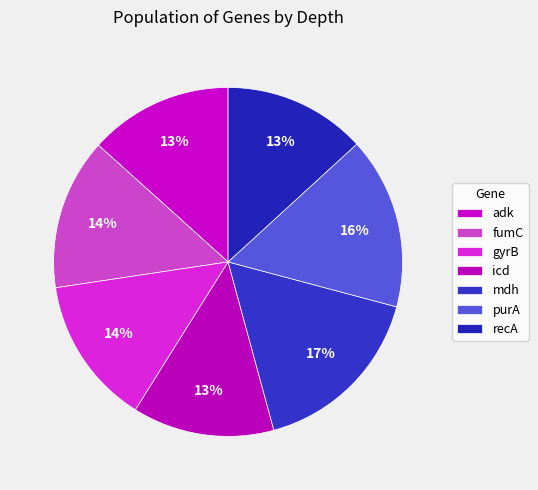

How many slices are in this pie chart?

7